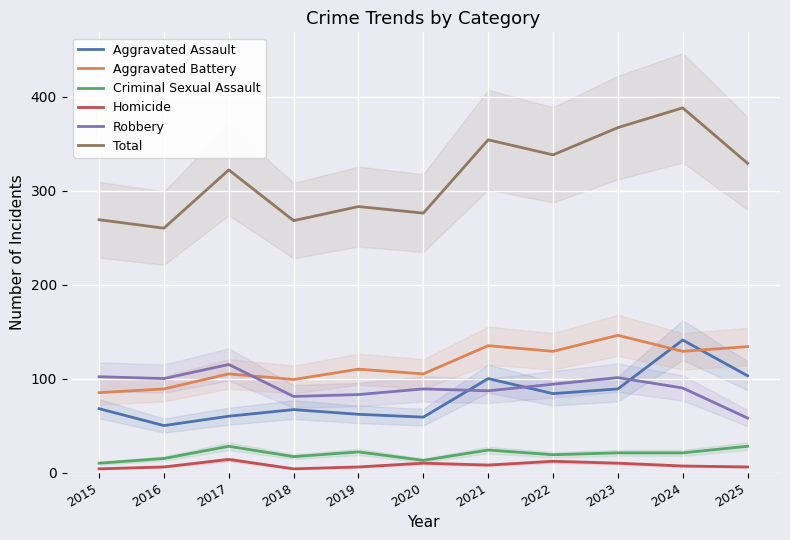

The Total series shows 462 at 2022. True or false?

False